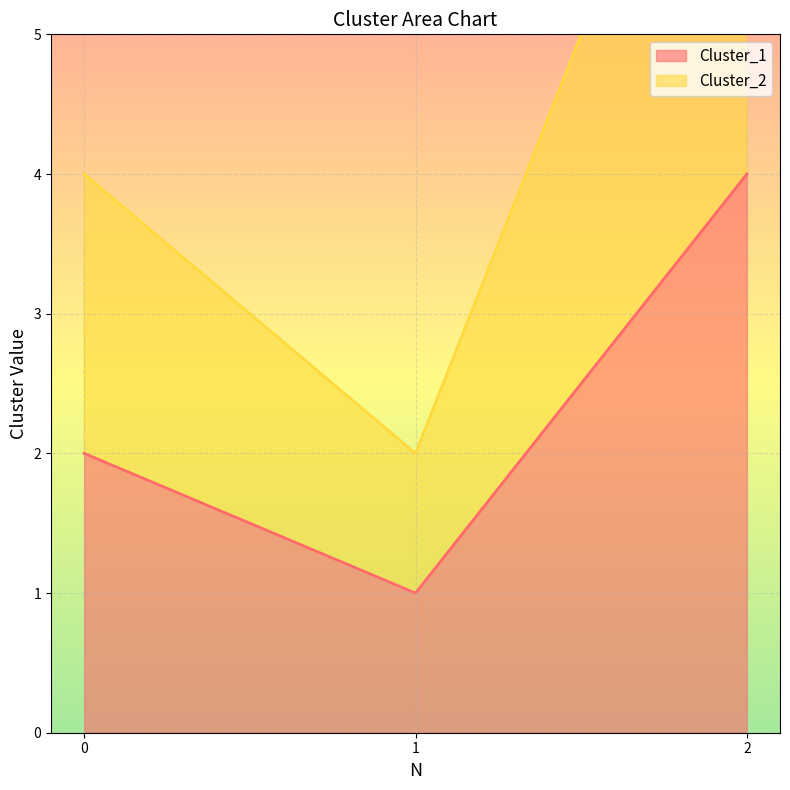

List the labels in order of Cluster_2 value, smallest first.

1, 0, 2